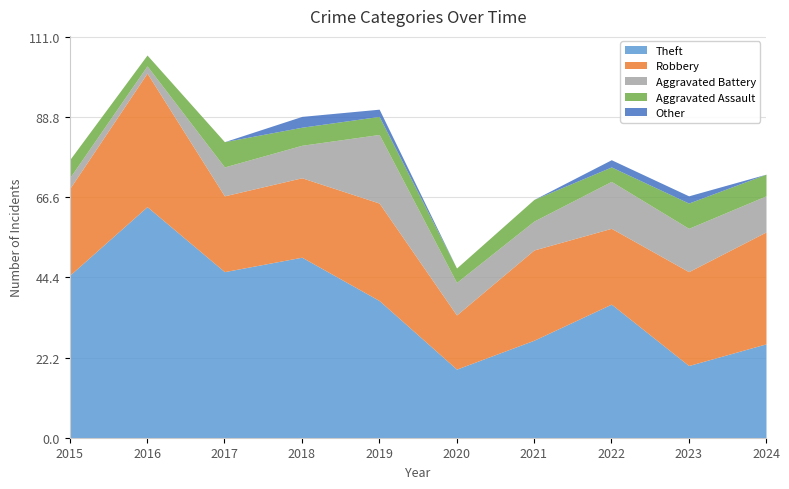

What is the total value across all series at 2020?

47